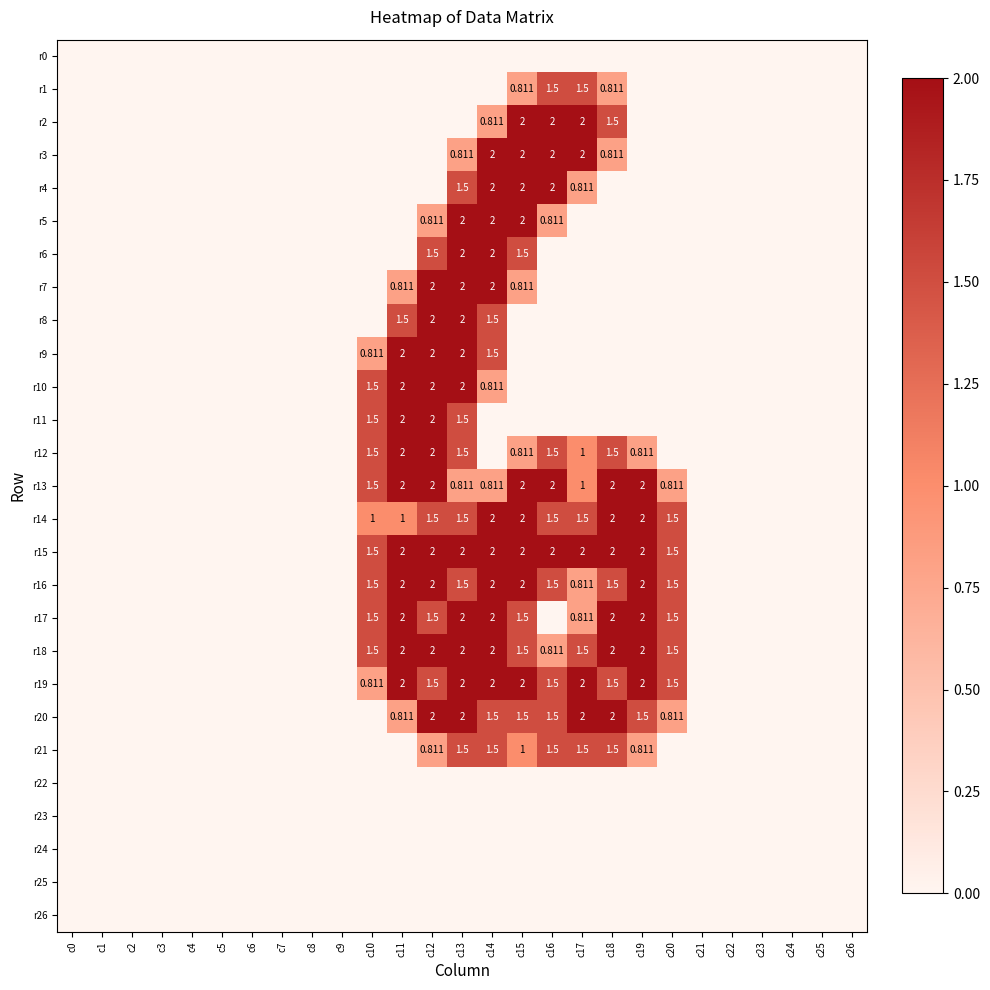

What is the maximum value for r6?

2.0